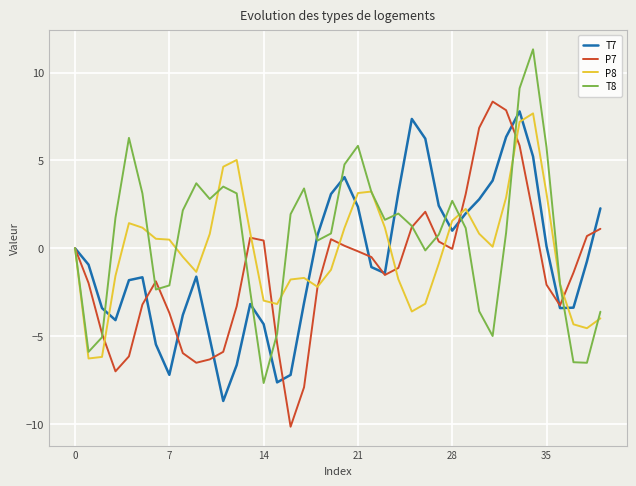

What is the greatest value displayed?

11.3